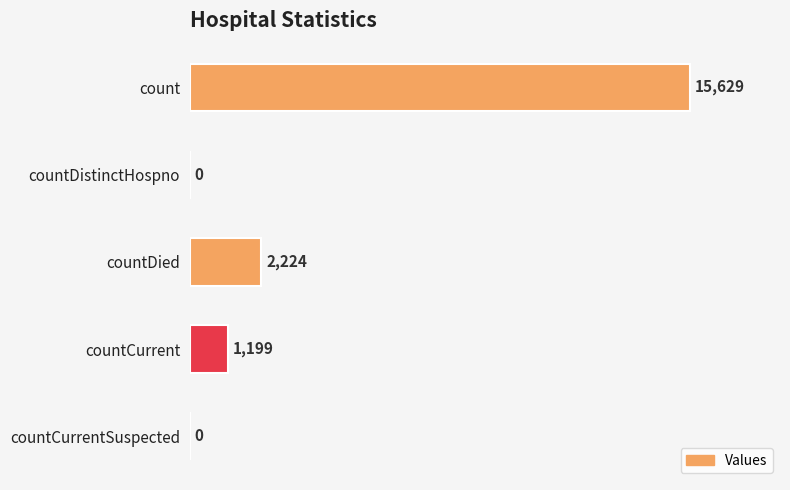

Which has a higher value, count or countDied?

count